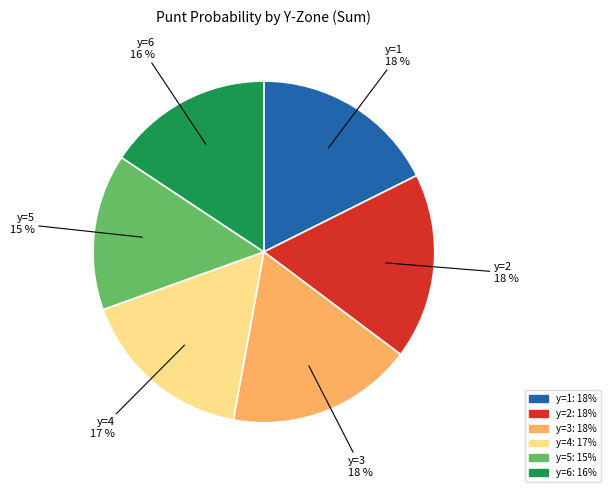

Does any single category account for the majority?

No